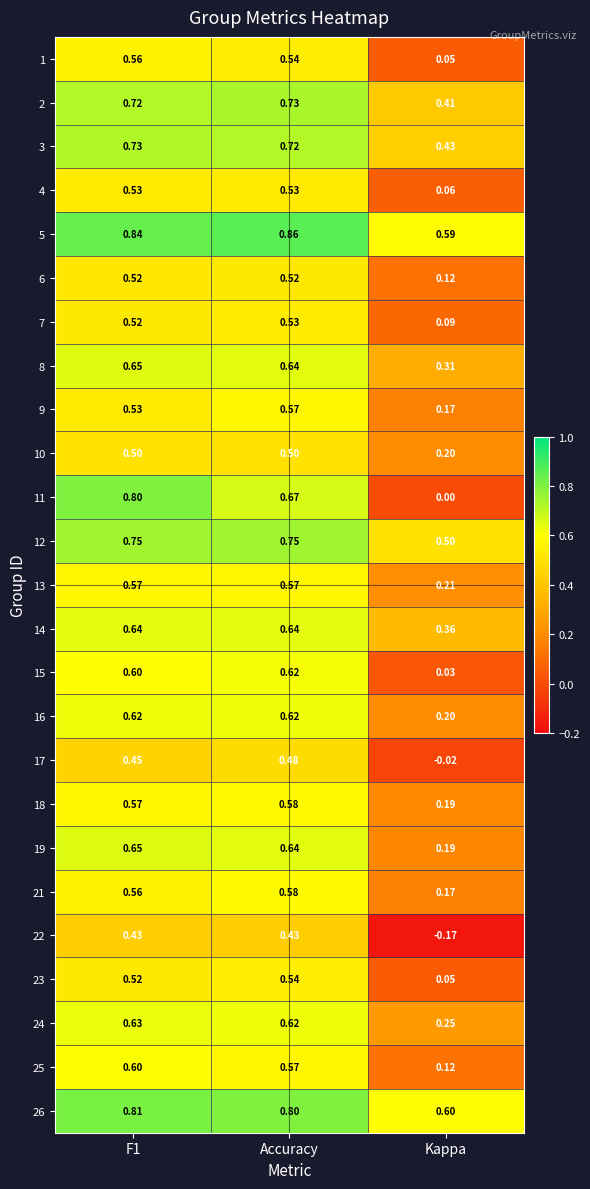

Which series has the widest spread of values?

11